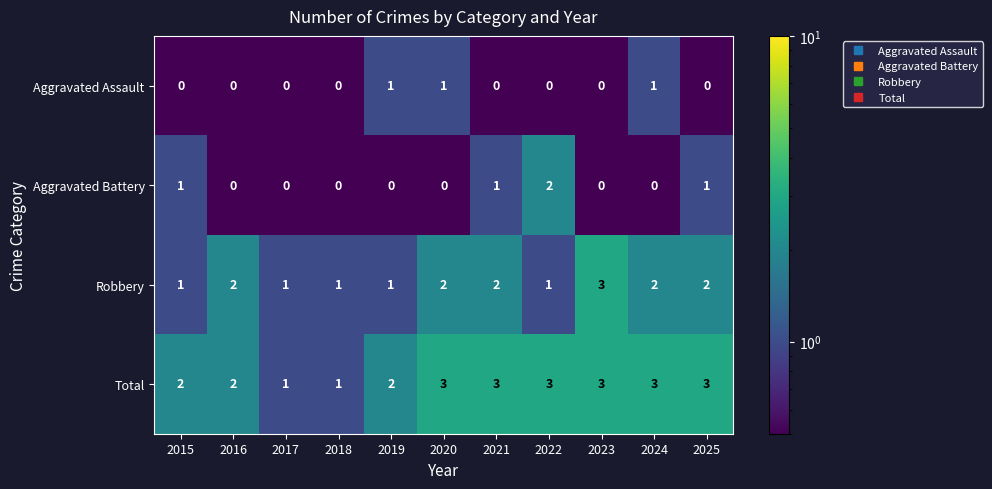

What is the sum of all Robbery values?

18